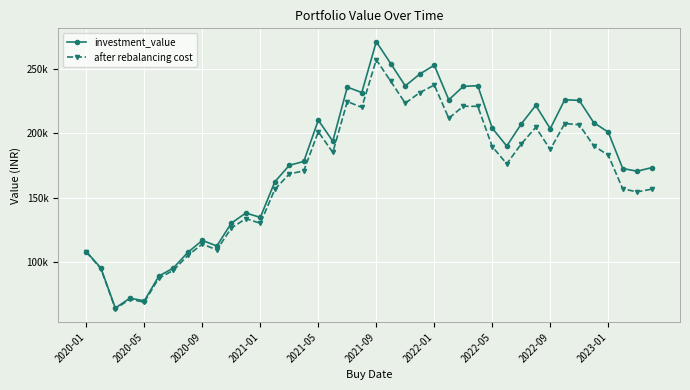

What are all the series names shown in the legend?

investment_value, after rebalancing cost